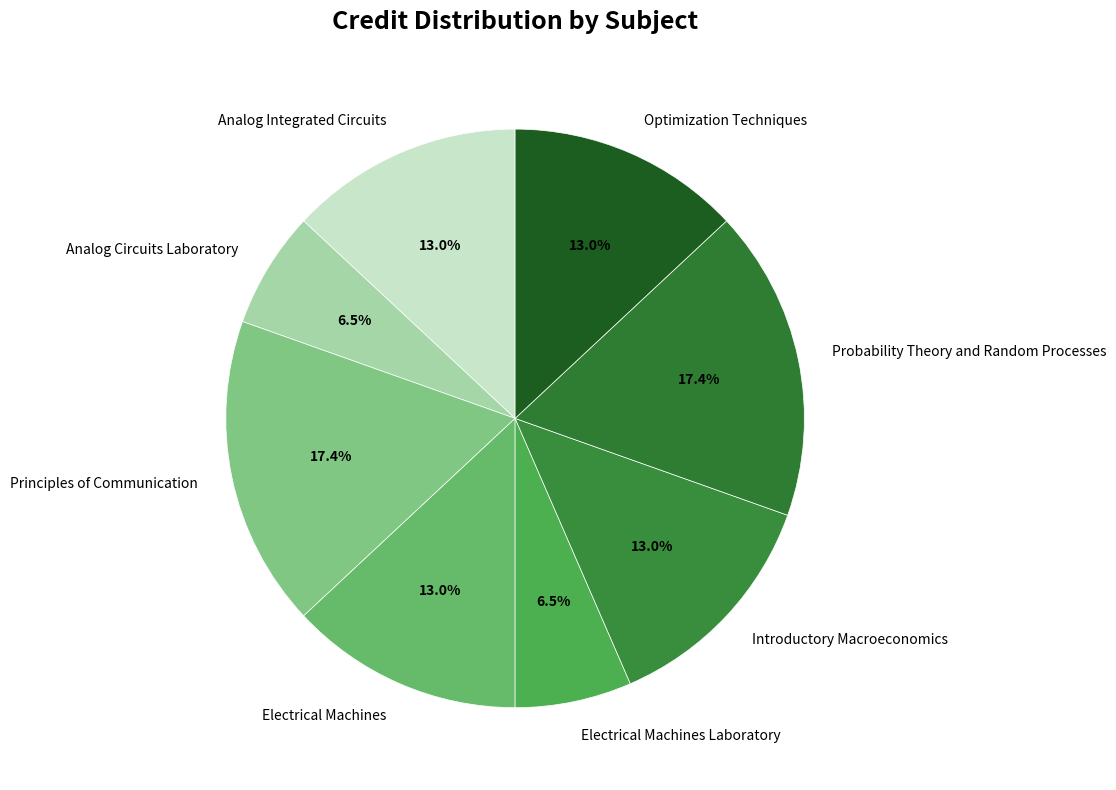

To the nearest percent, what is the combined percentage of Electrical Machines Laboratory and Principles of Communication?

24%